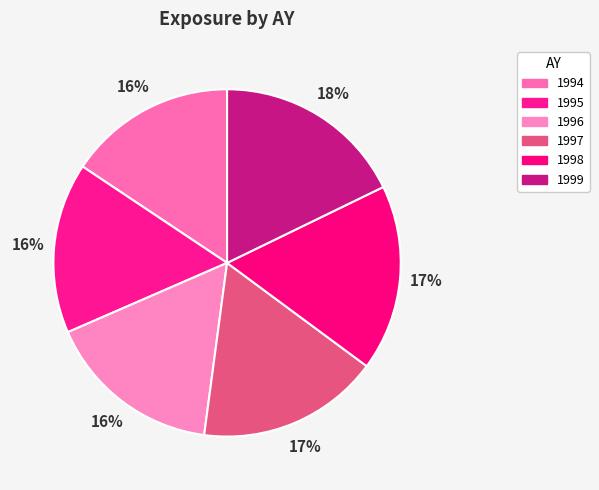

Count the number of slices in the pie.

6